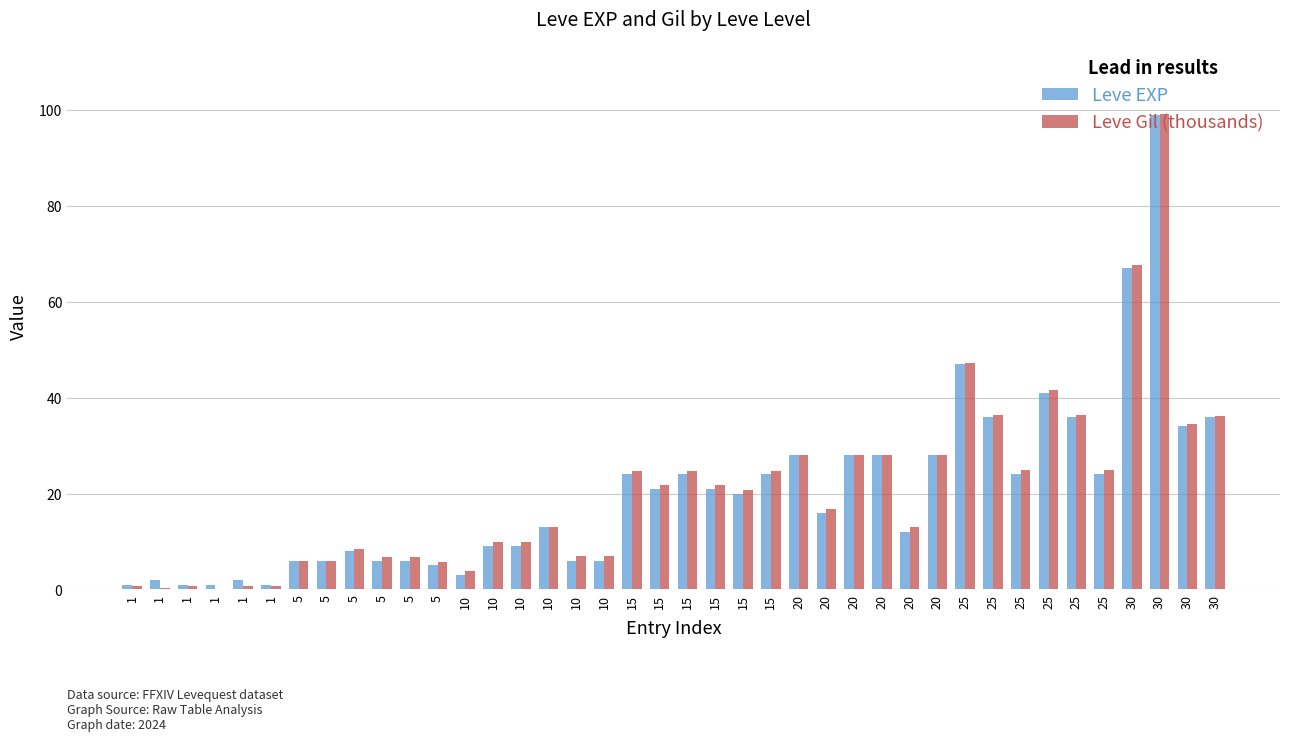

What is the highest value of the Leve EXP series?

99.0